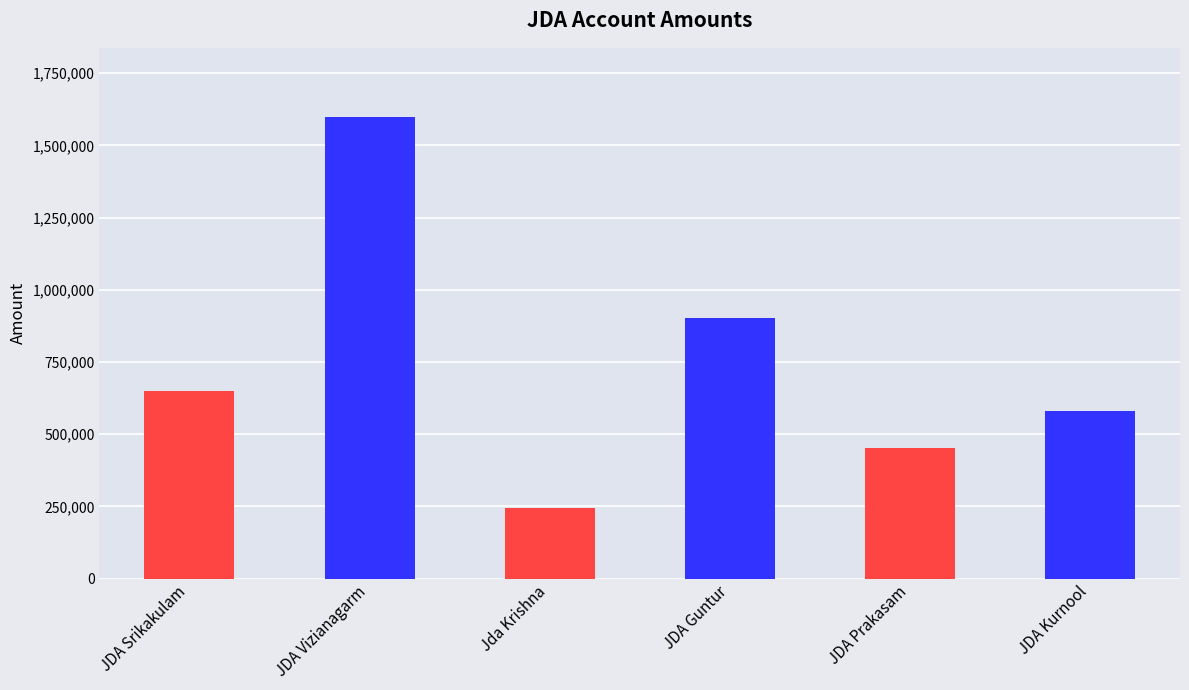

What is the smallest value displayed?

245000